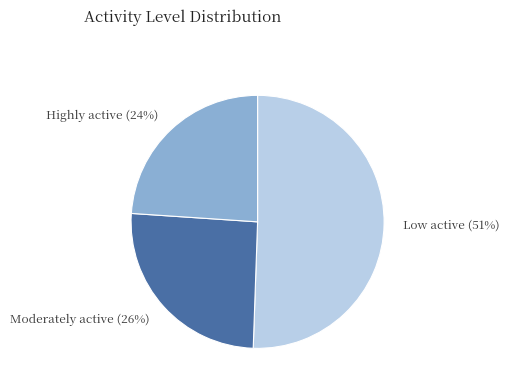

Combined, do Highly active (24%) and Moderately active (26%) account for over 50%?

No